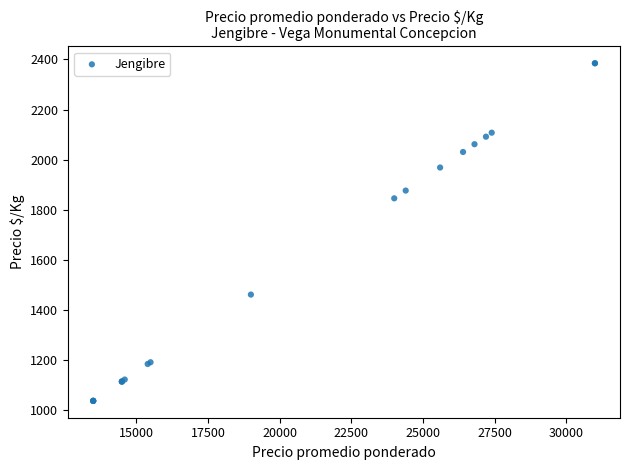

What Y value in the scatter plot is closest to 1711?

1846